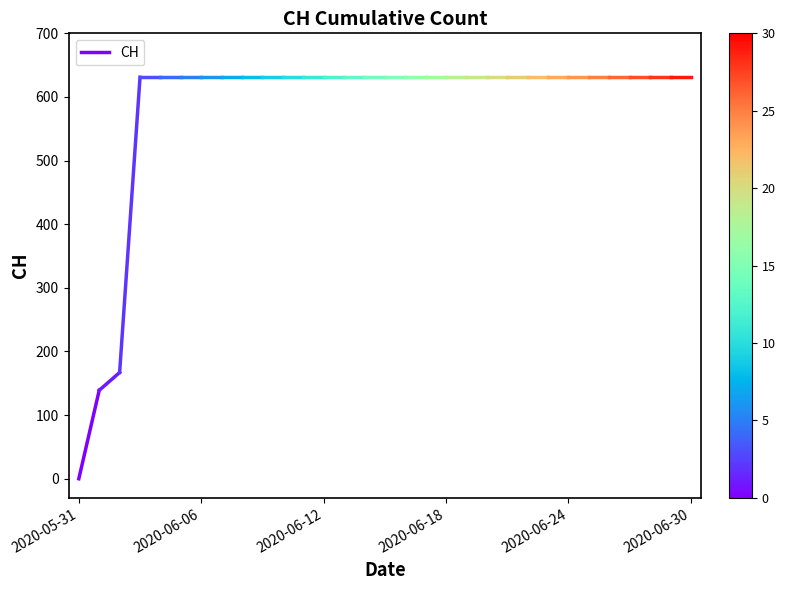

The chart shows a value of 96 at 2020-05-31. True or false?

False